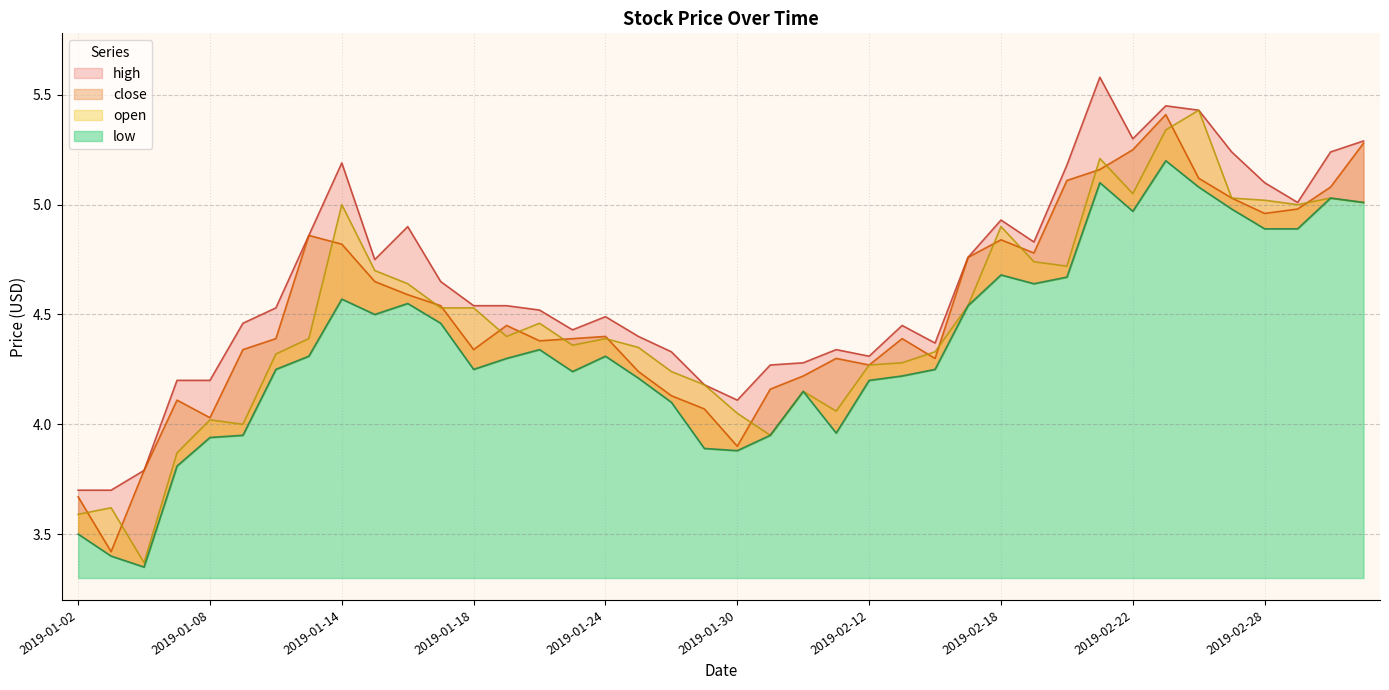

True or false: high and low intersect in this chart.

False